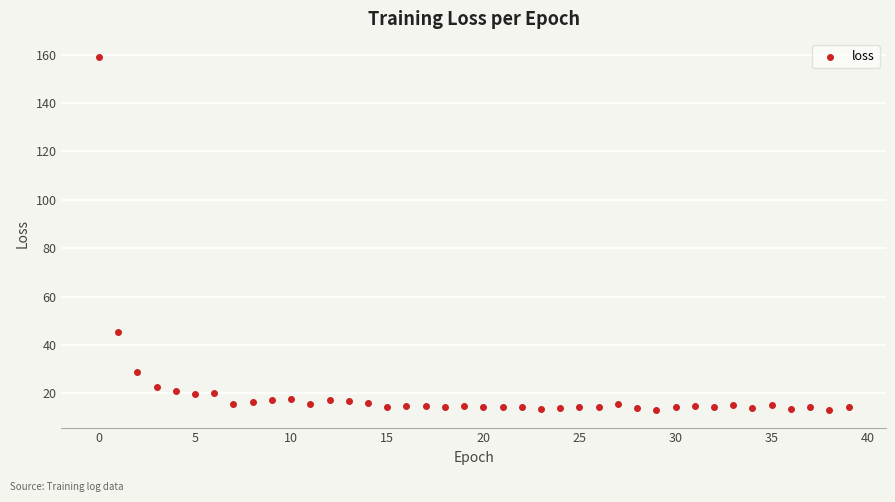

What Y value in the scatter plot is closest to 86?

45.3